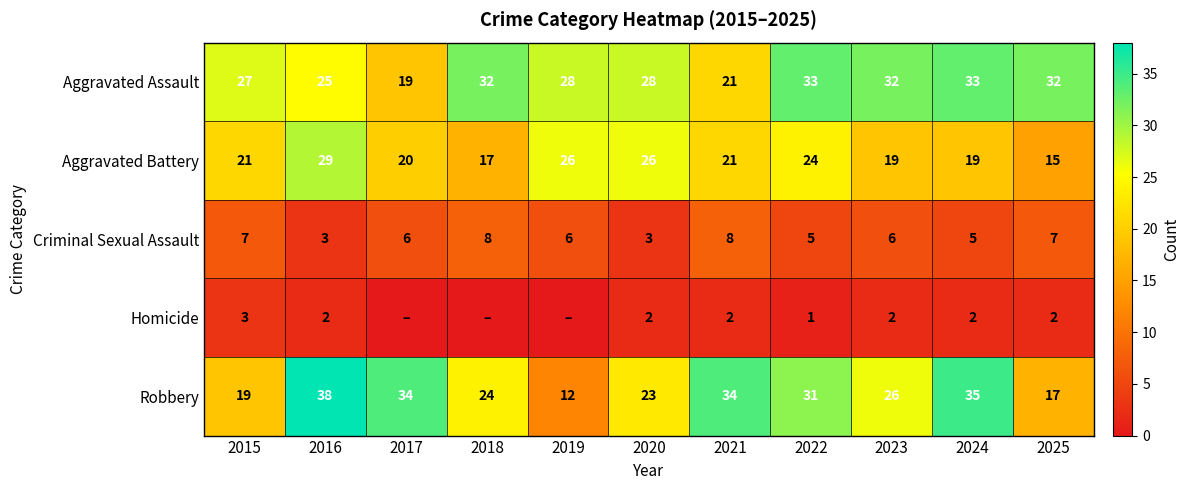

Which label corresponds to the largest value in the chart?

2016